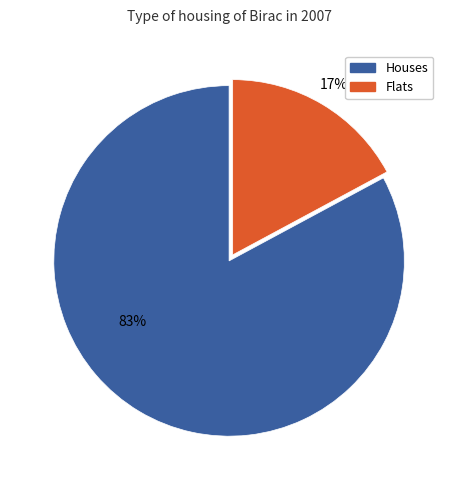

Is there any slice that represents more than half of the pie?

Yes